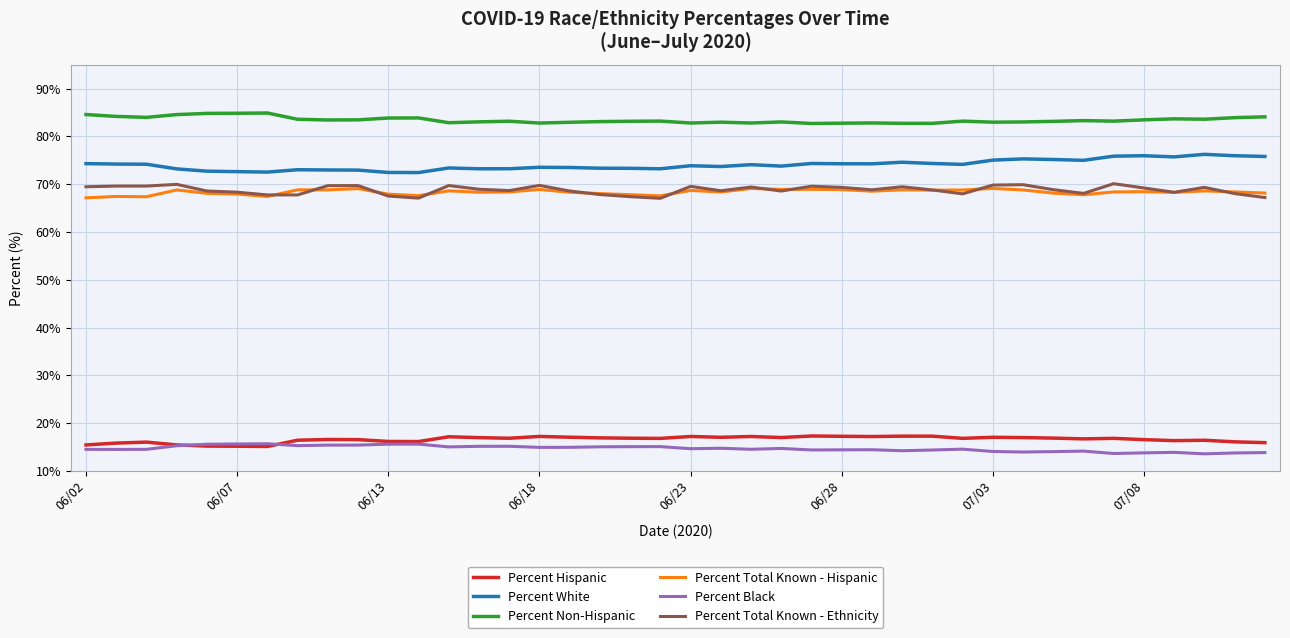

What is the maximum value shown in the chart?

84.9